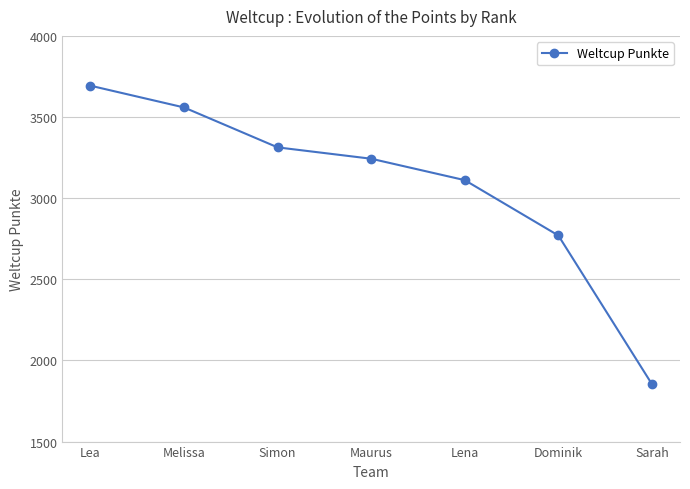

Rank the categories by value from highest to lowest.

Lea, Melissa, Simon, Maurus, Lena, Dominik, Sarah